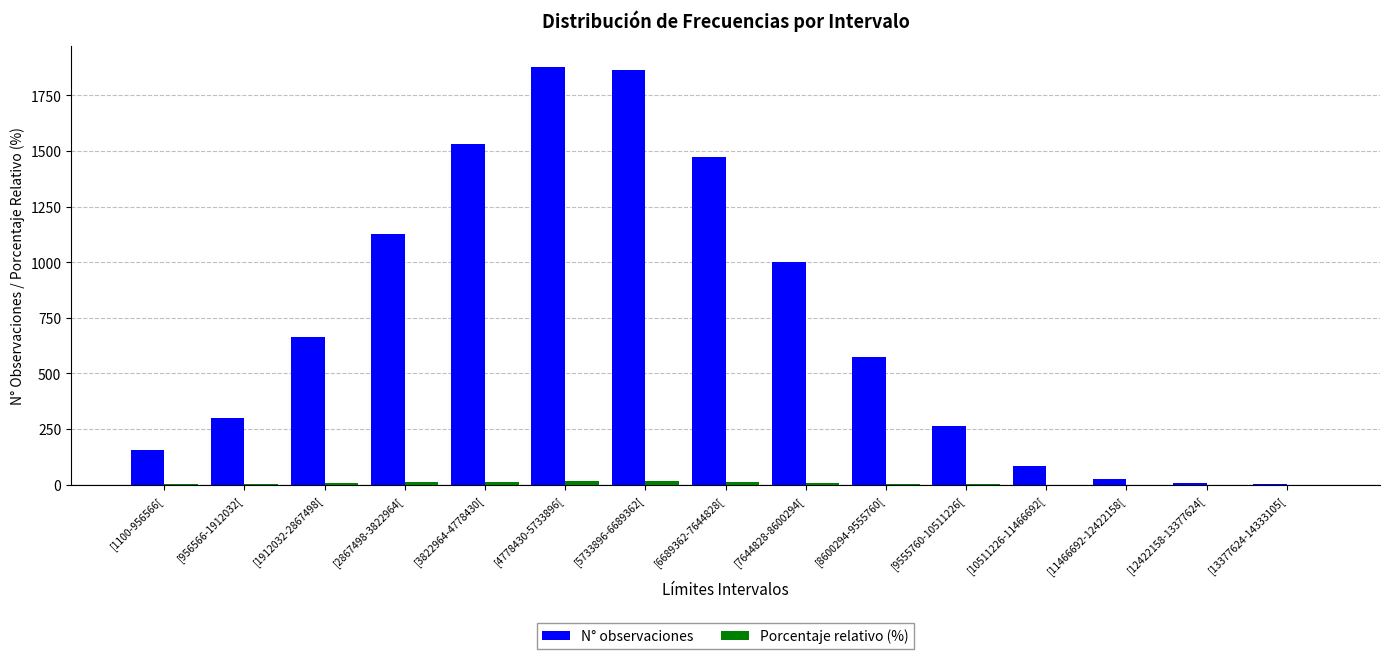

What is the maximum value shown in the chart?

1877.0